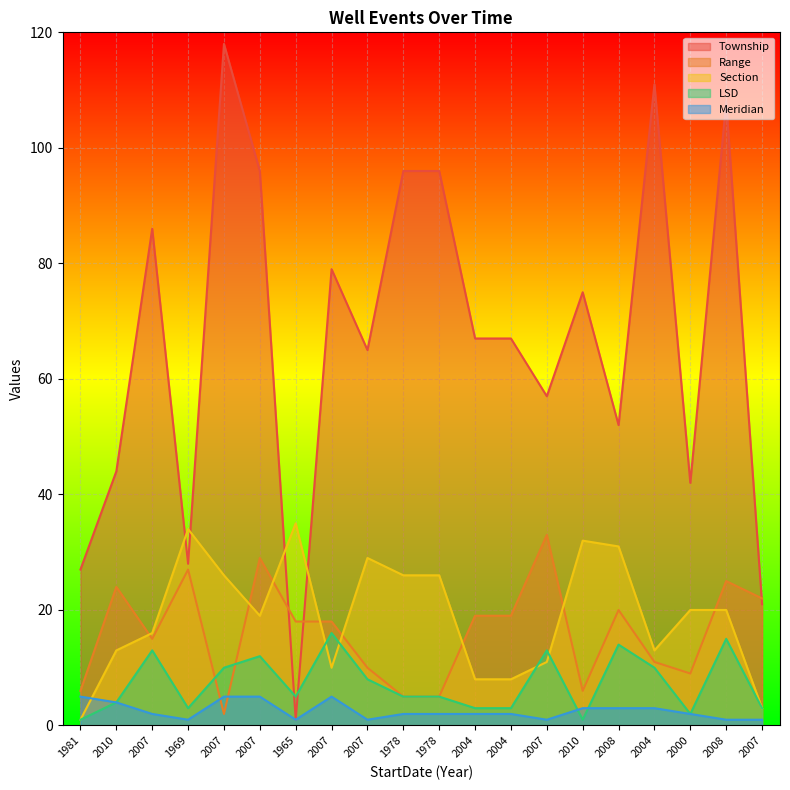

What is the sum of the Range values at 2008 and 2007?

22